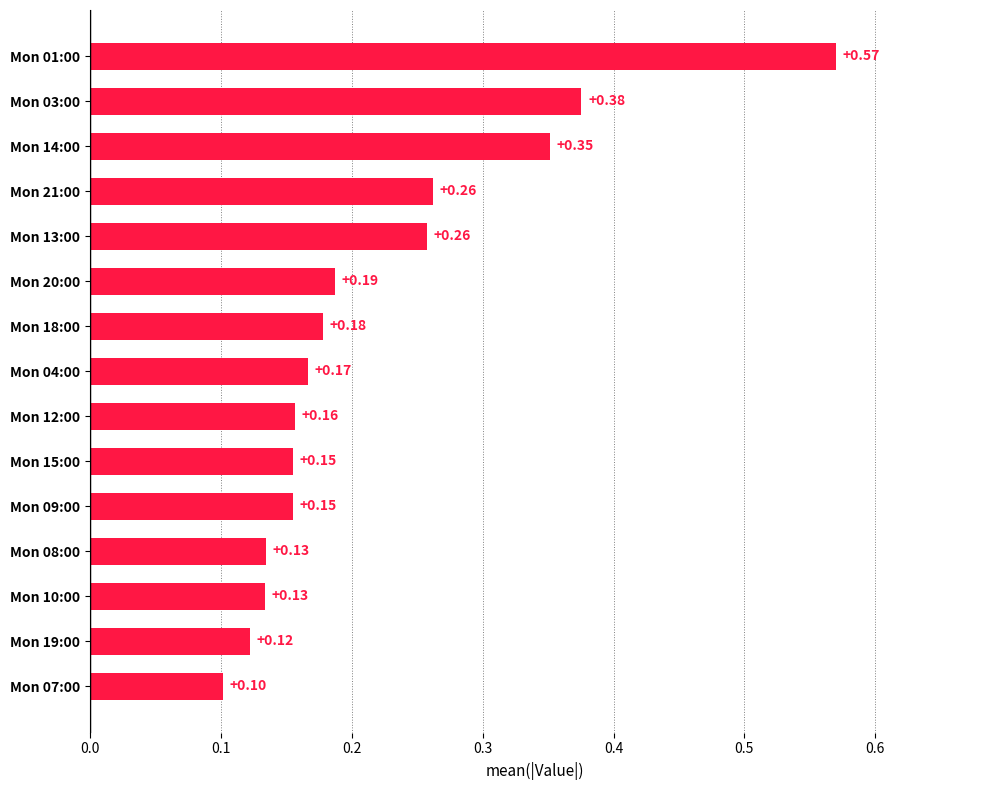

What is the sum of all values?

3.3